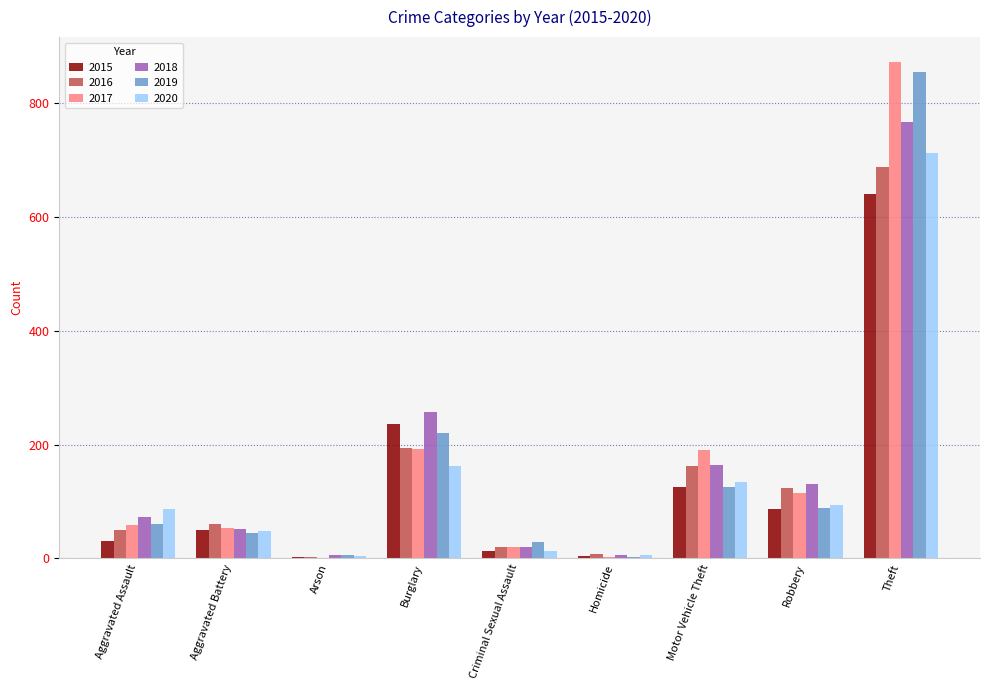

Which category has the highest value across all series?

Theft